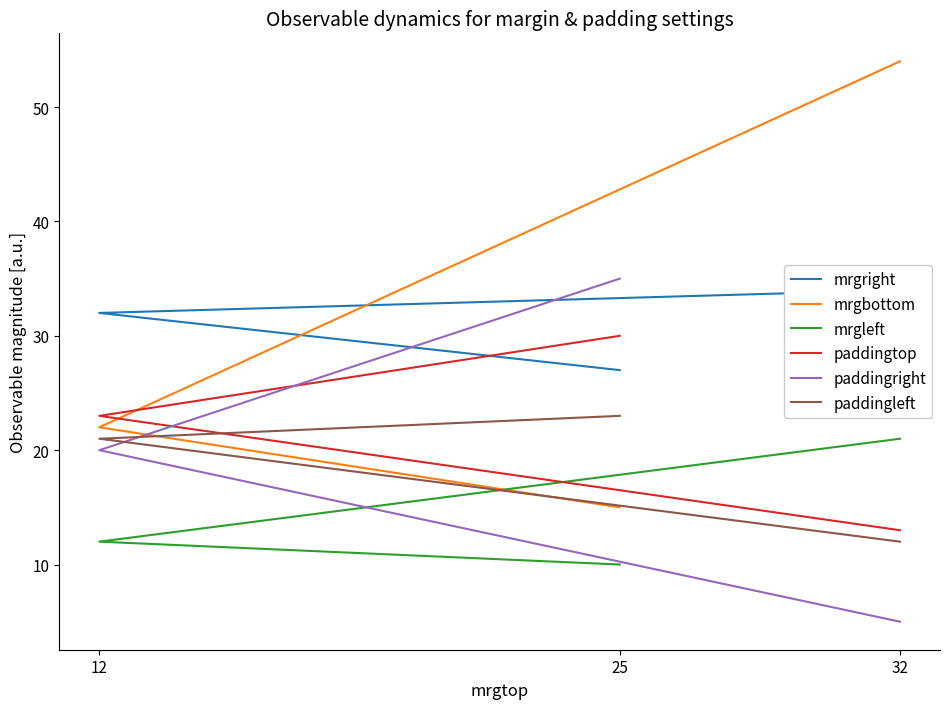

Which has a higher value, 32 or 25?

32